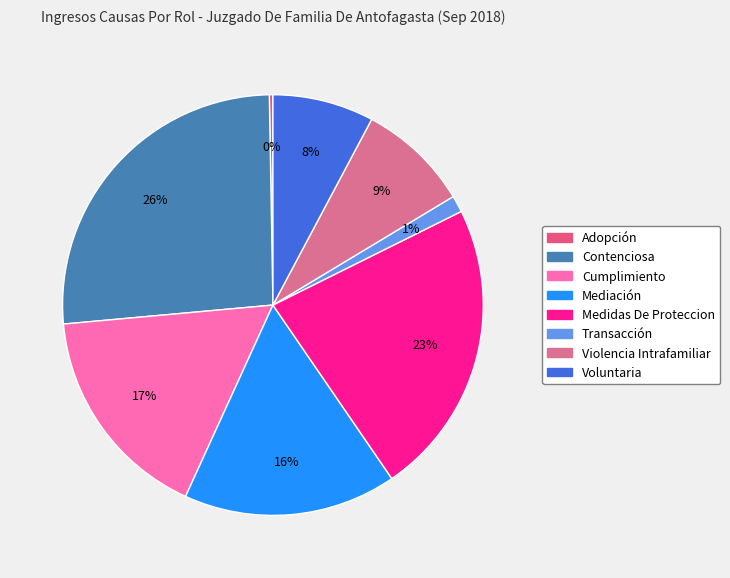

What is the largest slice in the pie chart?

Contenciosa